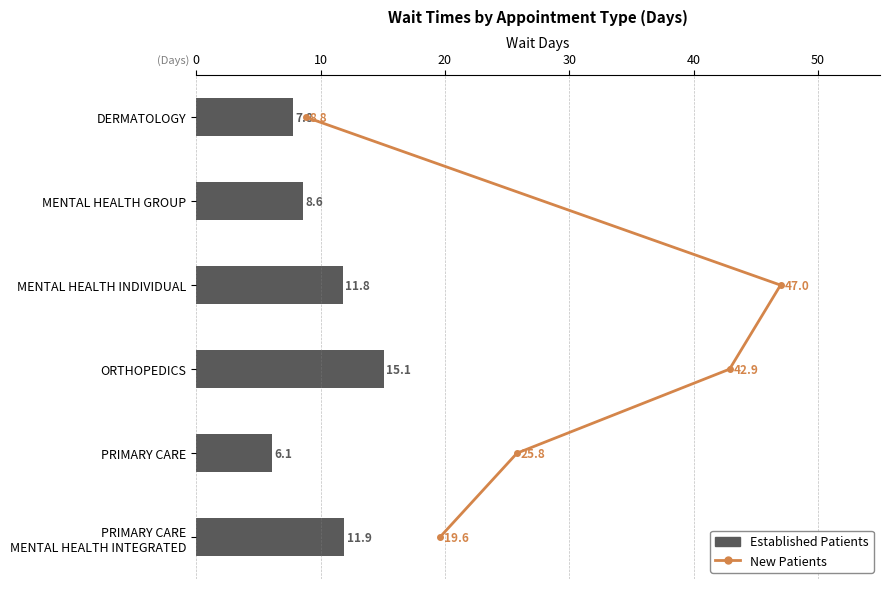

Between DERMATOLOGY and MENTAL HEALTH INDIVIDUAL, which is larger?

MENTAL HEALTH INDIVIDUAL